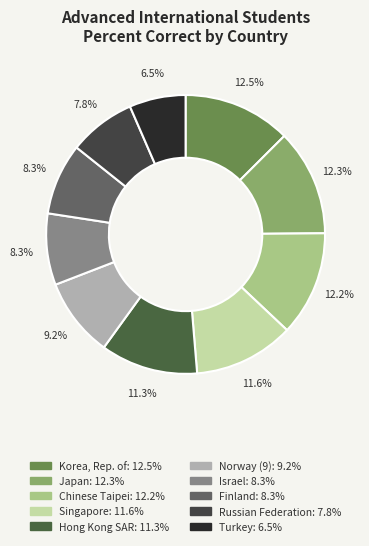

How many slices are in this pie chart?

10